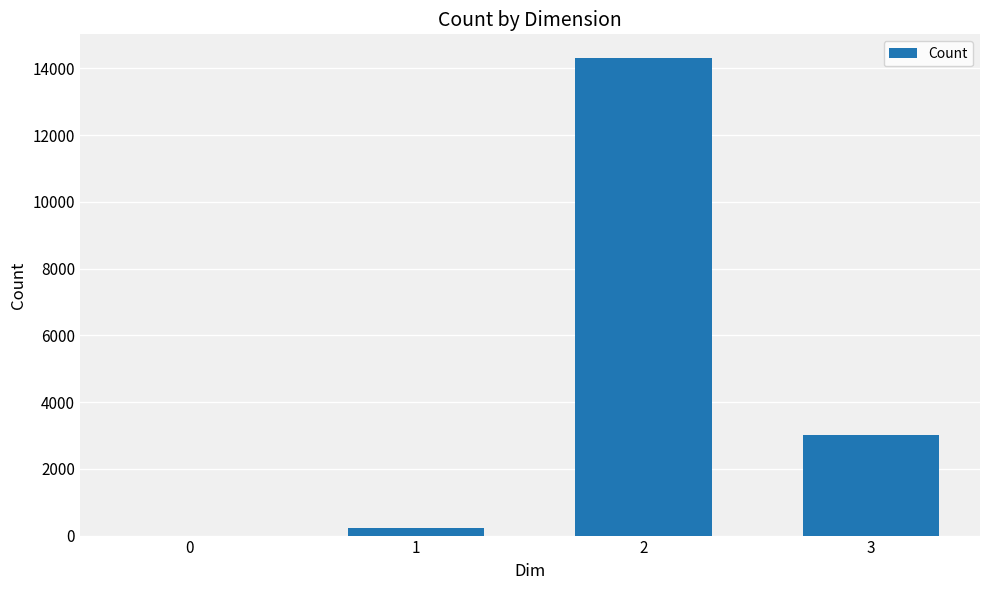

Are the bars horizontal?

No